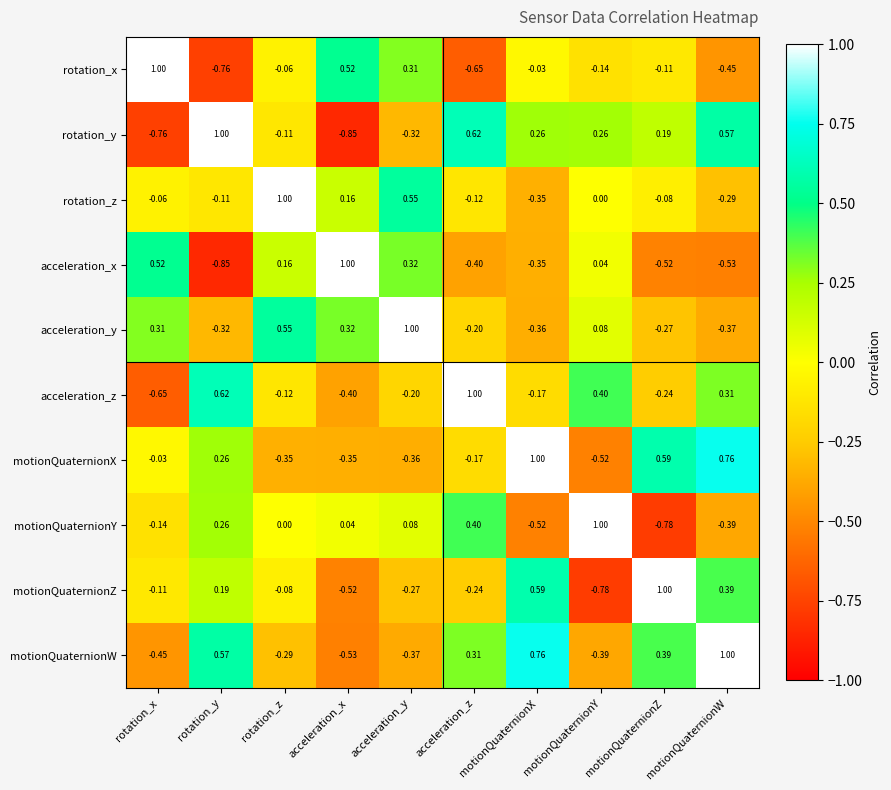

Which category has the highest value in the motionQuaternionY series?

motionQuaternionY